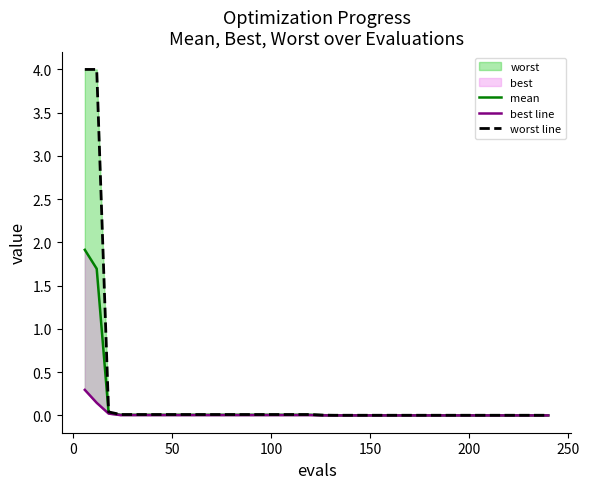

True or false: best line and worst line cross at least once.

False